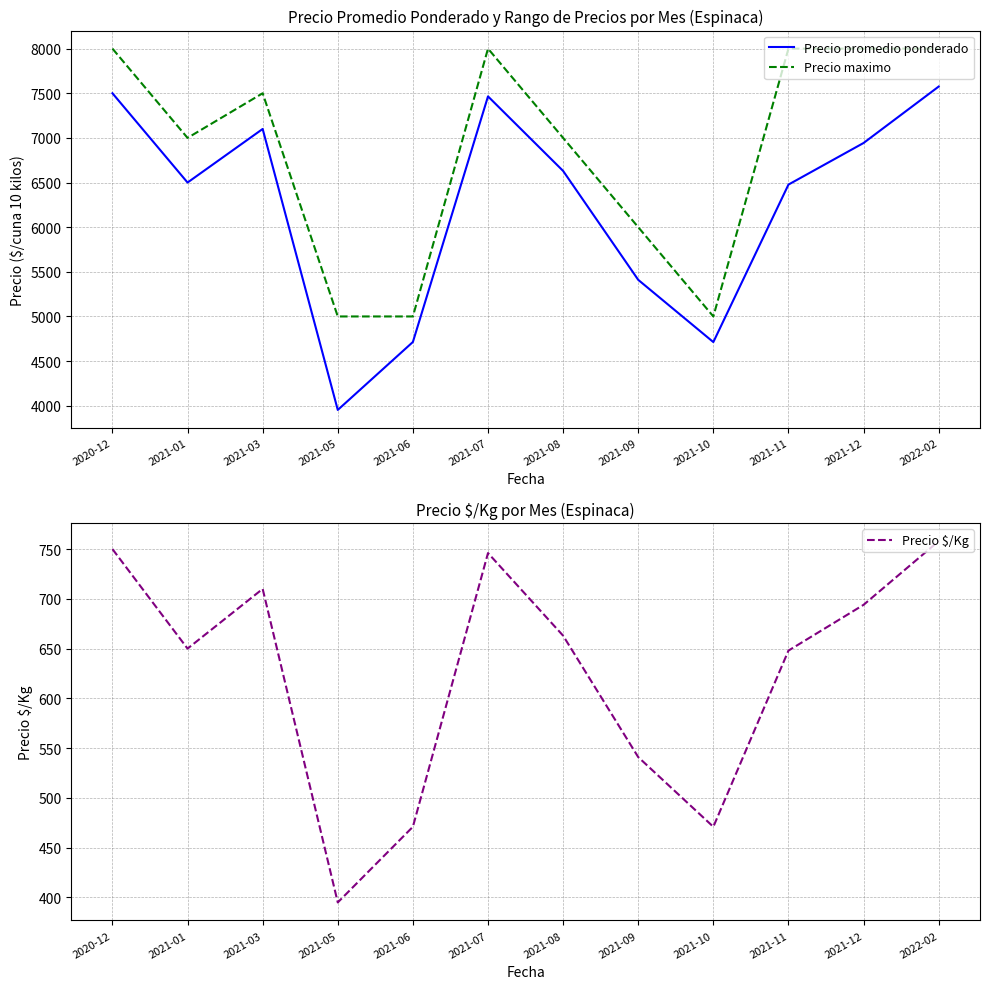

The Precio maximo series shows 8000 at 2021-07. True or false?

True